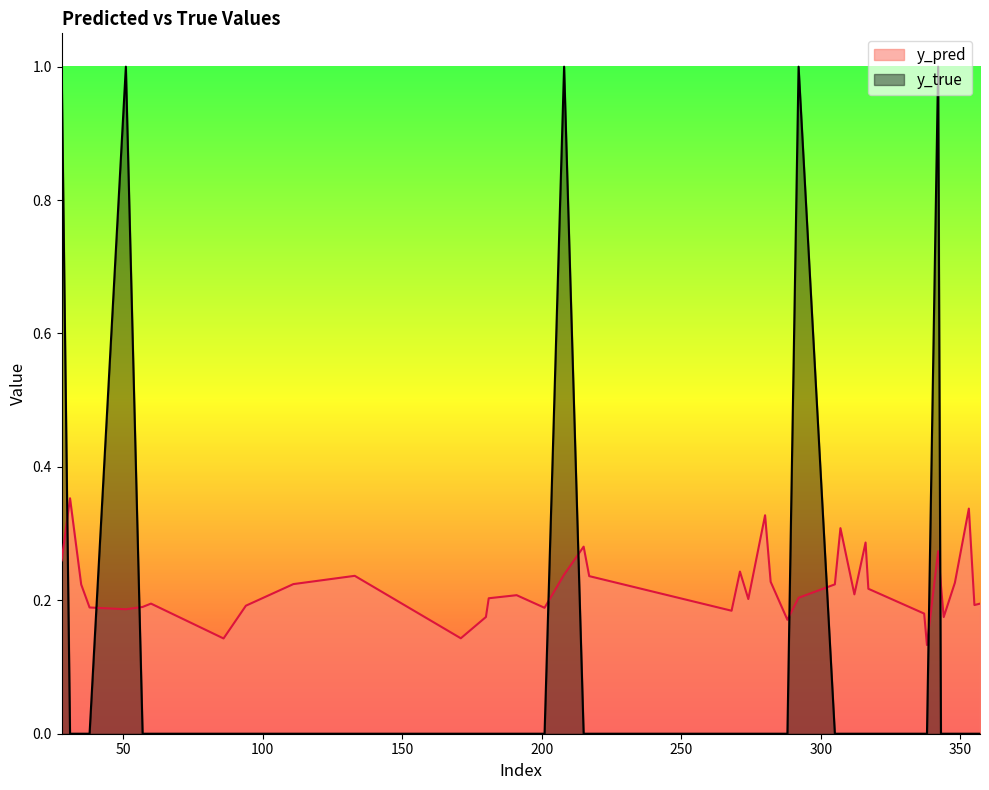

Rank the categories by y_pred value from lowest to highest.

338, 86, 171, 288, 344, 180, 337, 268, 51, 201, 38, 57, 94, 355, 357, 60, 274, 181, 292, 191, 312, 317, 343, 35, 305, 111, 348, 282, 217, 133, 208, 271, 28, 342, 215, 316, 307, 280, 353, 31